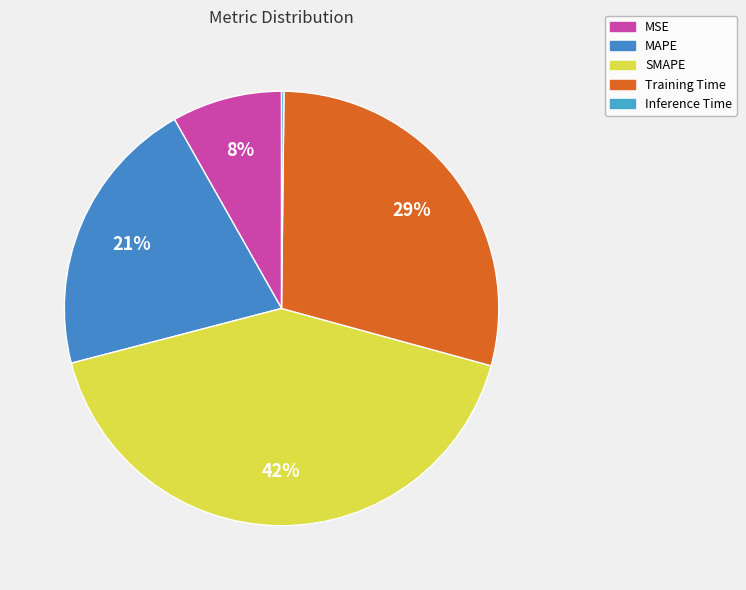

What is the largest slice in the pie chart?

SMAPE